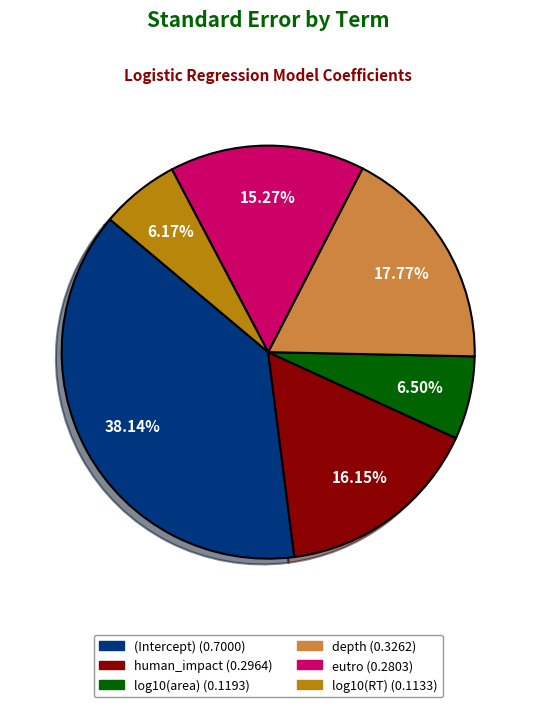

Count the number of slices in the pie.

6